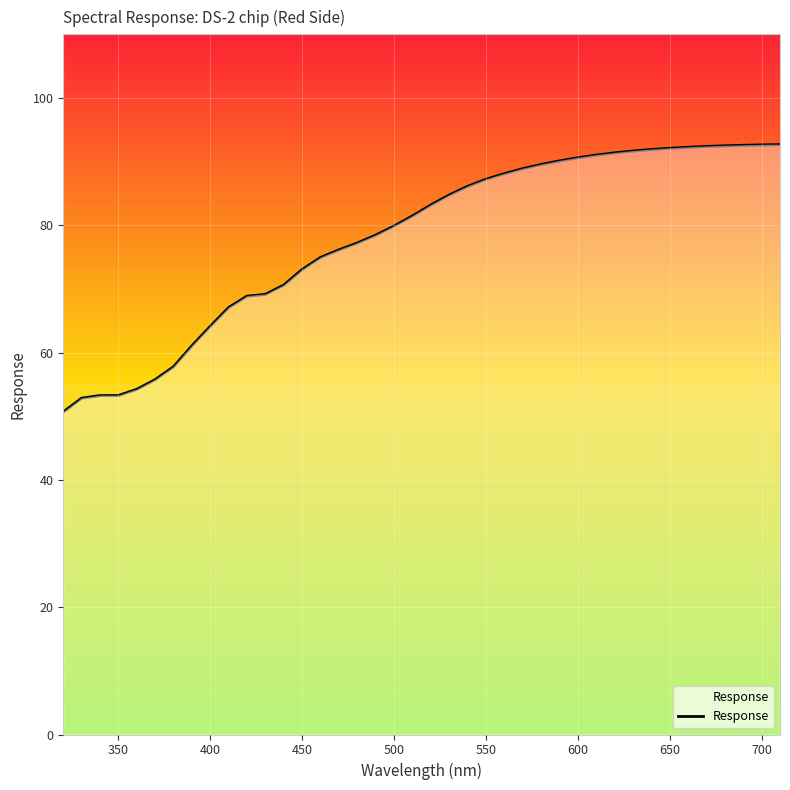

What is the maximum value shown in the chart?

92.7